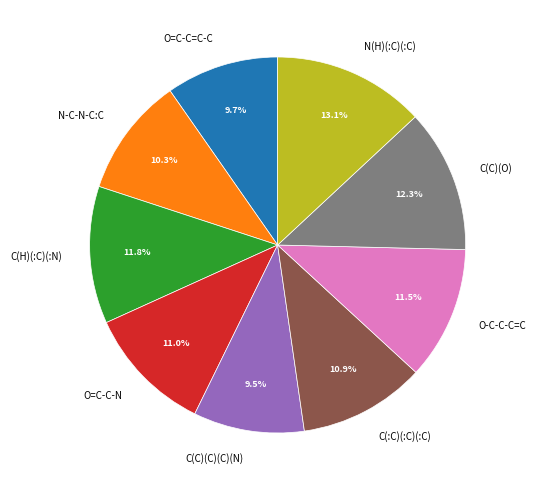

What is the ratio of the value at C(:C)(:C)(:C) to the value at O=C-C=C-C?

1.1